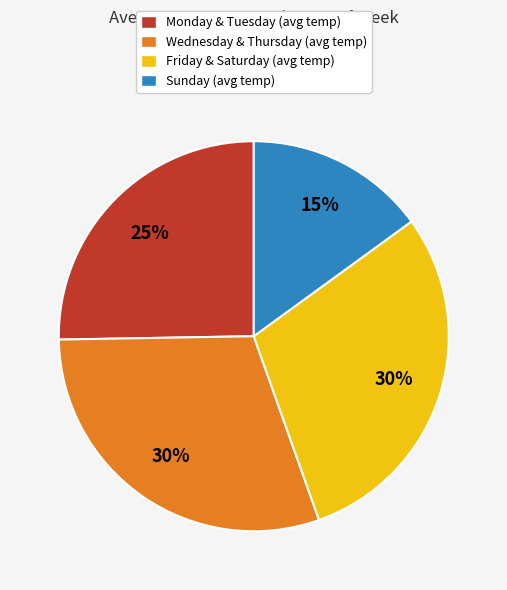

How many segments does this pie chart have?

4